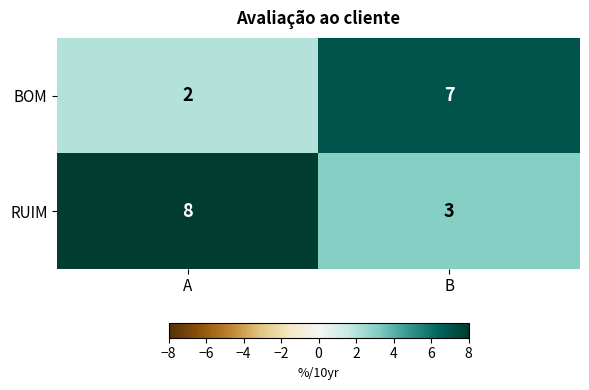

At how many categories does at least one series exceed 3?

2